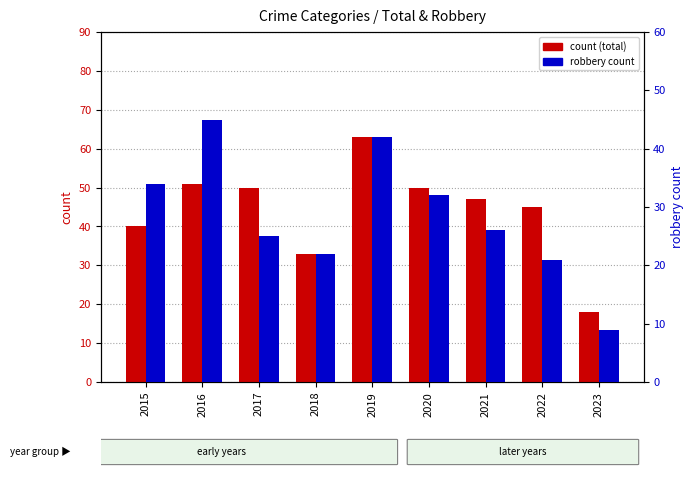

Reading left to right, extract all data points from this chart.

count: 40	51	50	33	63	50	47	45	18
robbery count: 34	45	25	22	42	32	26	21	9